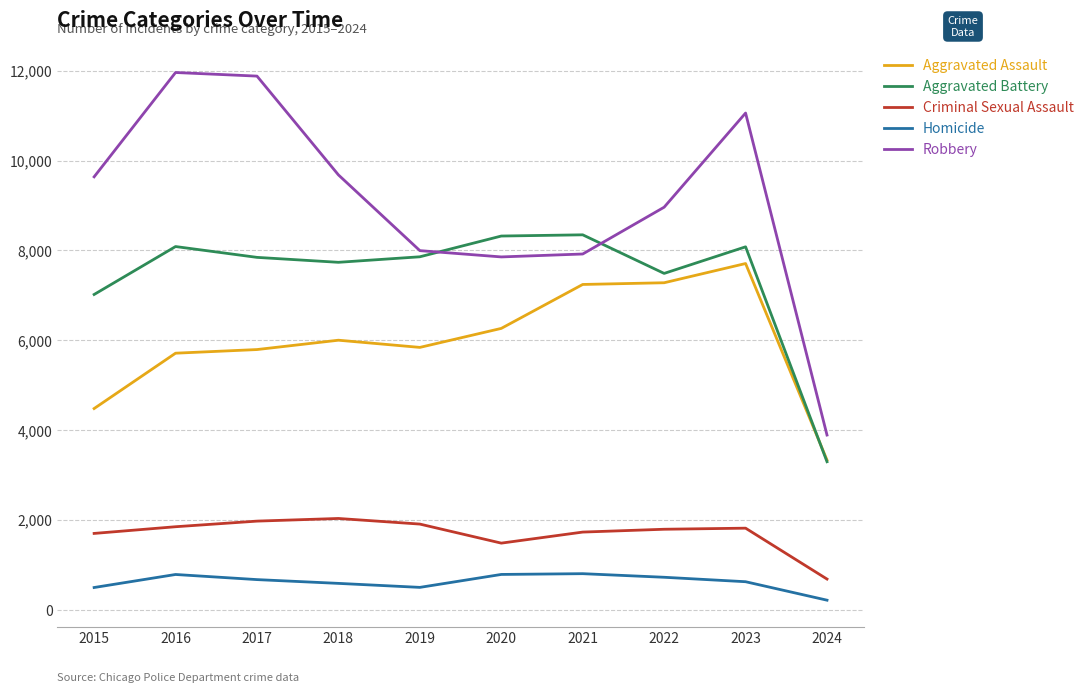

Rank the series at 2018 from highest to lowest value.

Robbery, Aggravated Battery, Aggravated Assault, Criminal Sexual Assault, Homicide